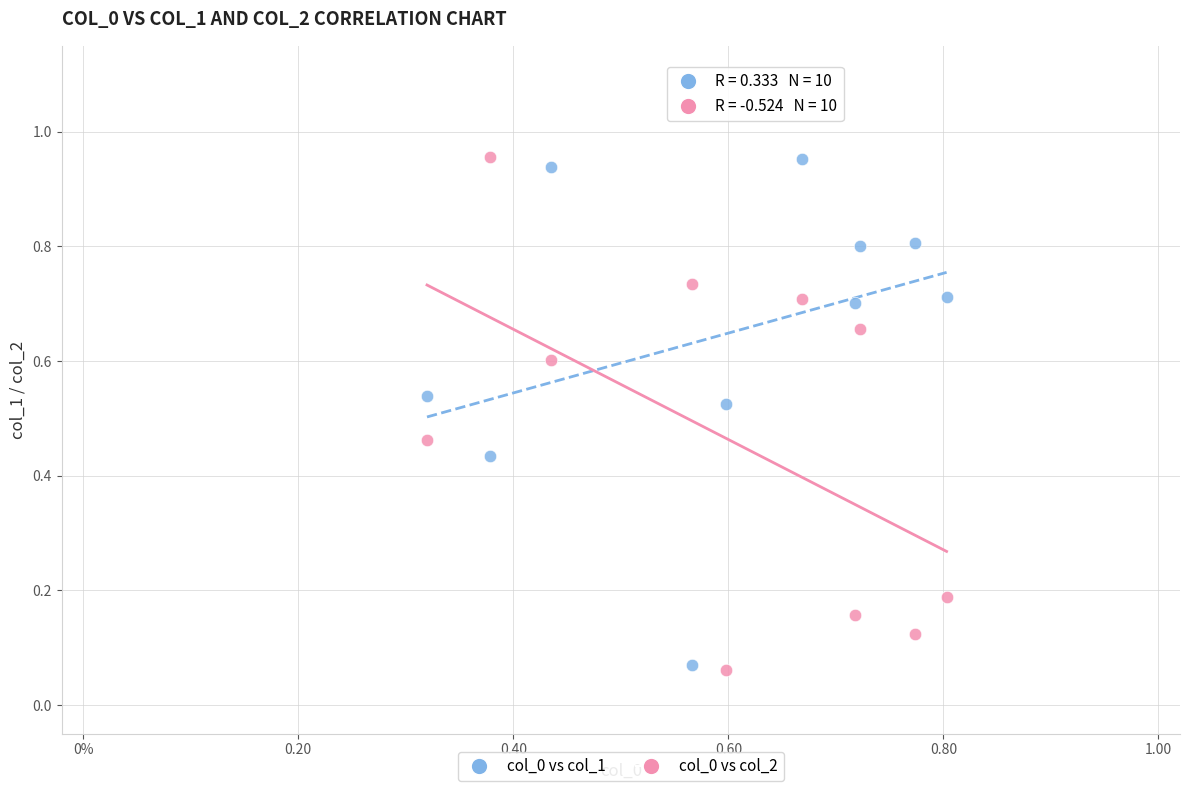

Which series has the widest spread of Y values?

col_0 vs col_2